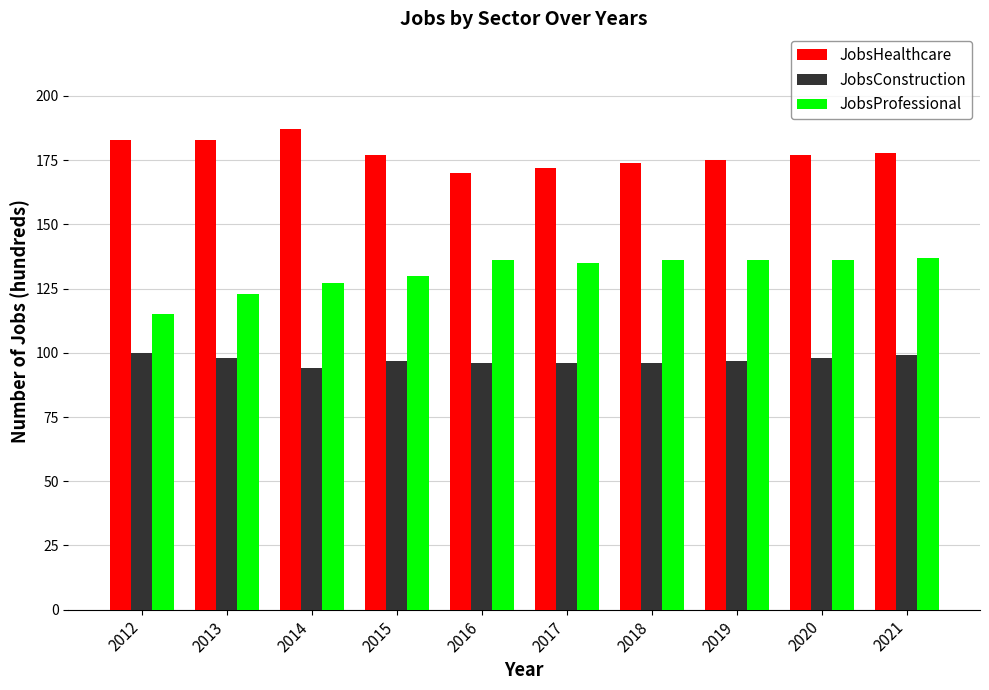

Which series has the largest total across all categories?

JobsHealthcare